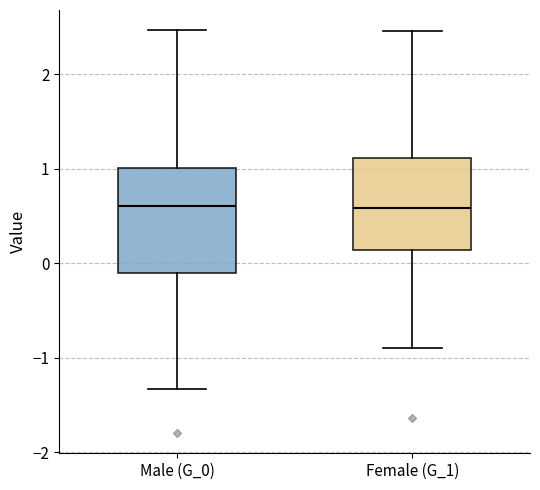

Where does the median line of the box for Female (G_1) sit on the y-axis? The values are not printed on the chart, so give them approximately, as read against the axis.

0.6